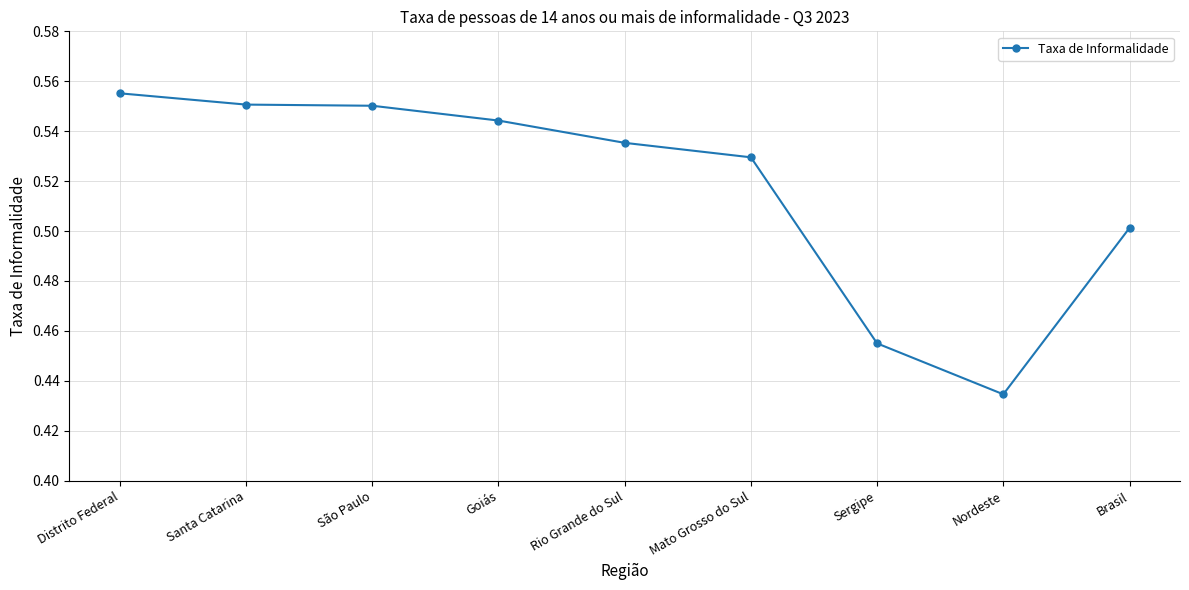

Which category has the lowest value across all series?

Nordeste